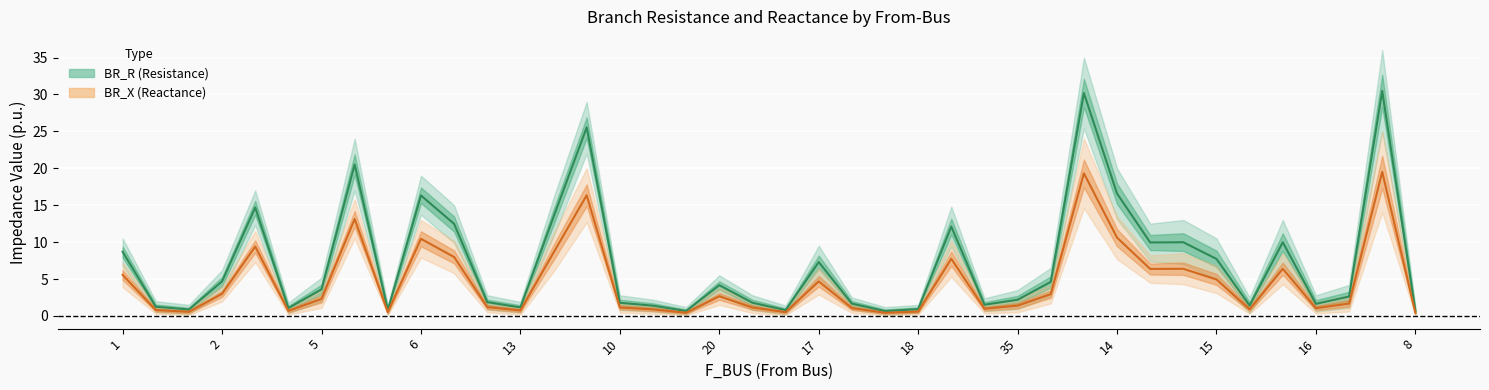

What is the value of the BR_X (Reactance) point at the 6th from the left?

0.7